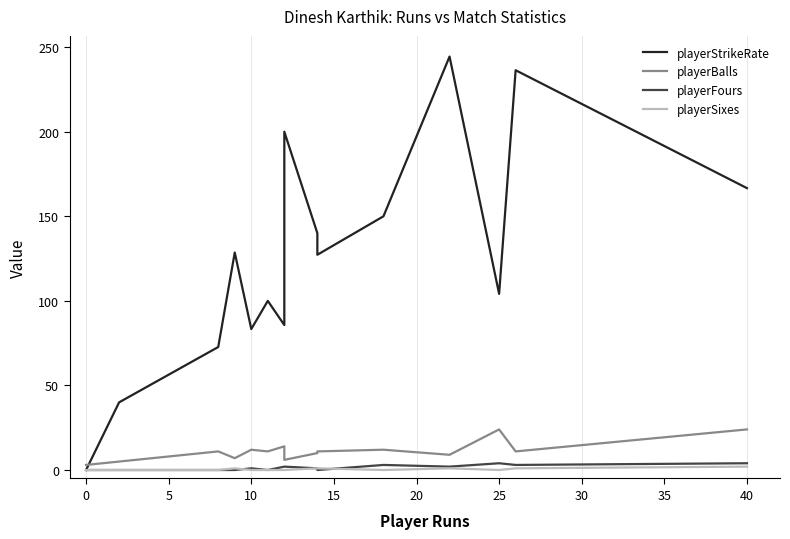

At which category does playerSixes reach its first local peak?

10